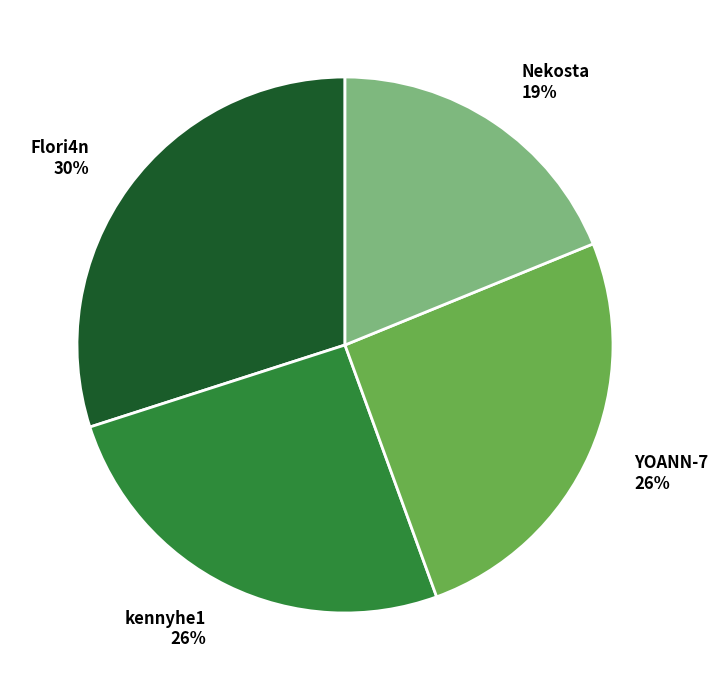

To the nearest percent, what portion does Flori4n represent?

30%